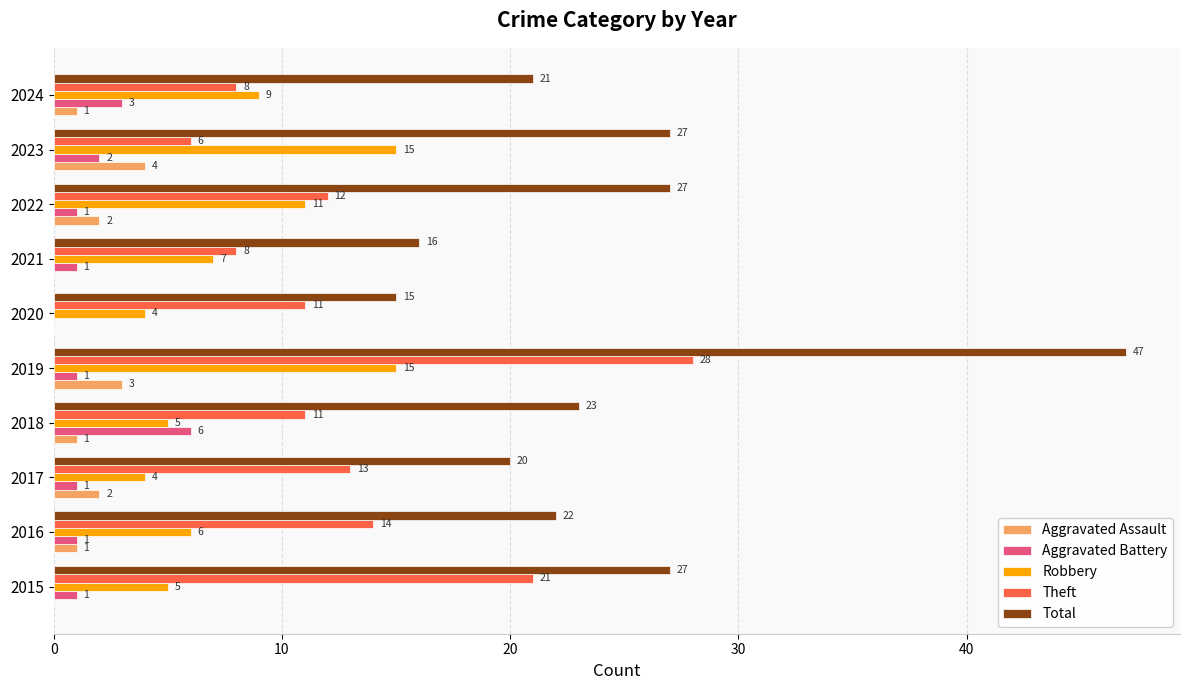

True or false: Robbery has a value of 5 at 2018.

True